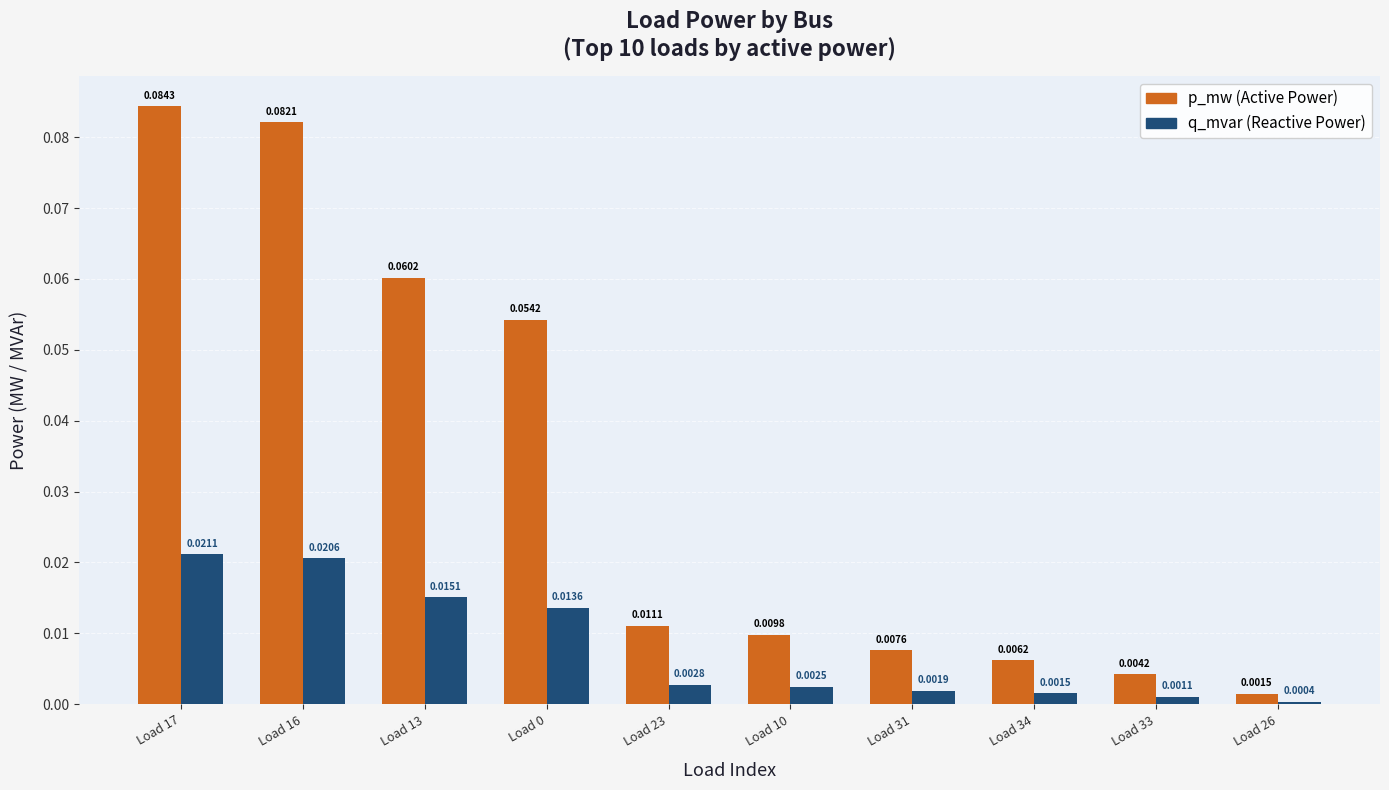

Does the chart contain stacked bars?

No